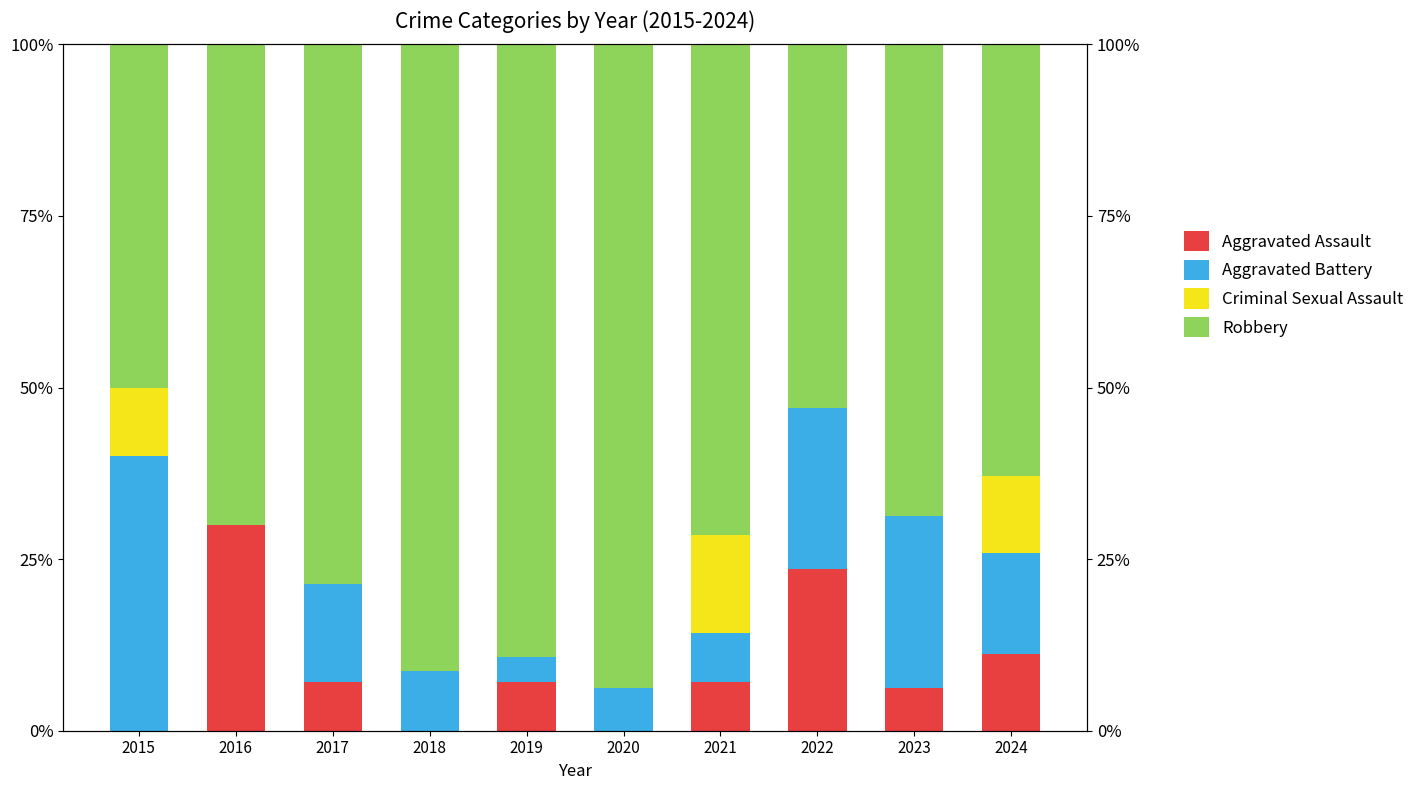

What is the value of the Aggravated Battery bar at the 5th from the left?

3.6